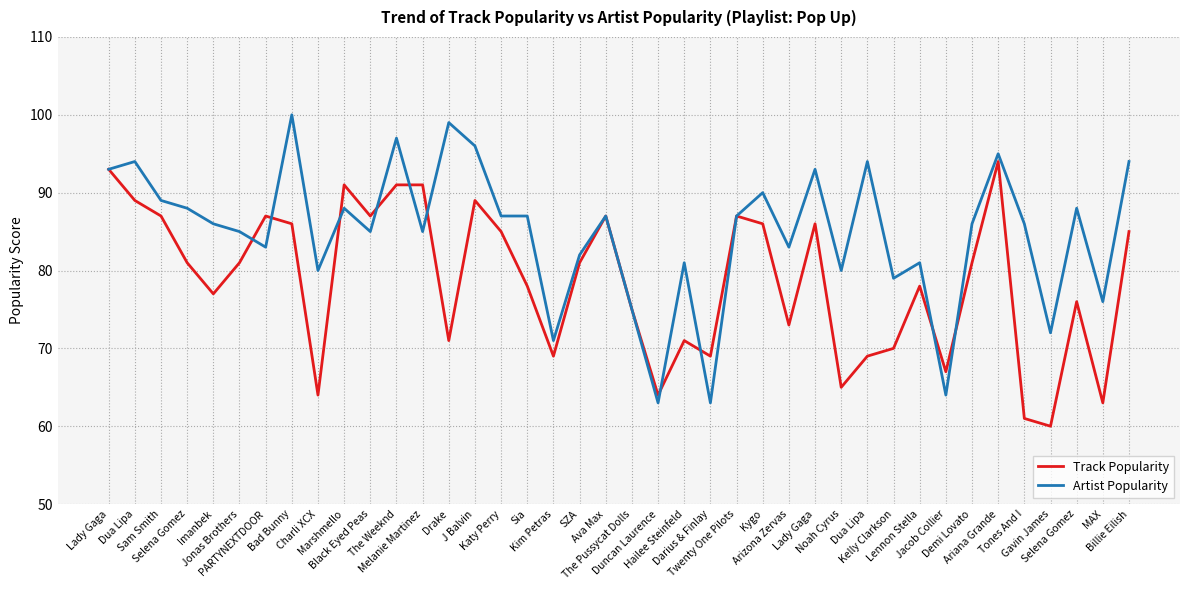

Which has a higher value, Lady Gaga or Jacob Collier?

Lady Gaga